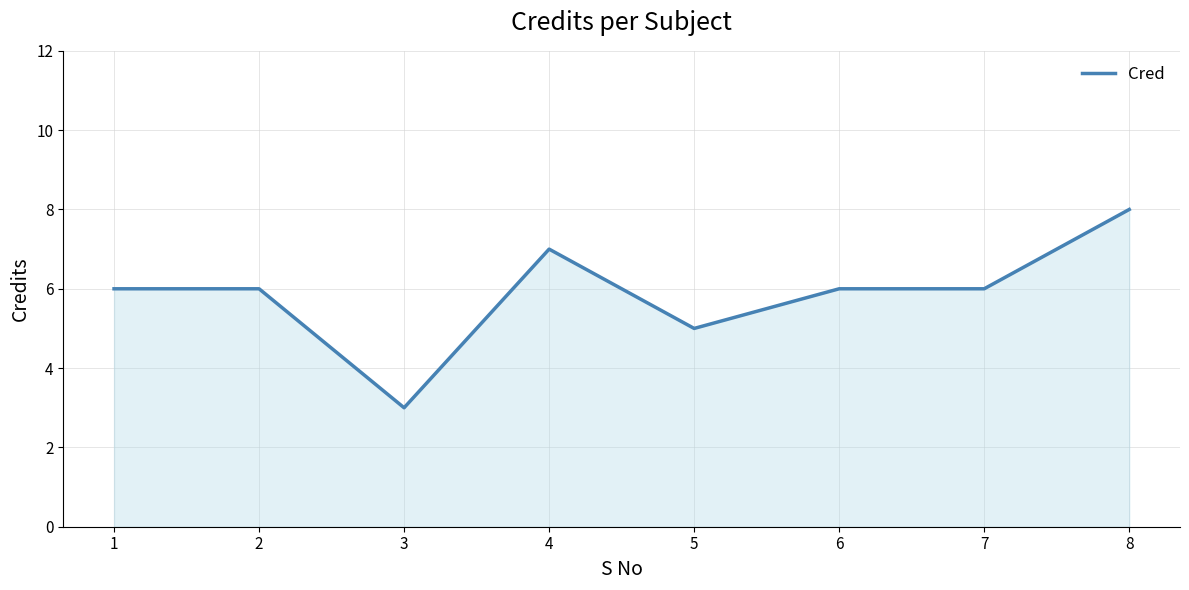

What value does the data have at 2?

6